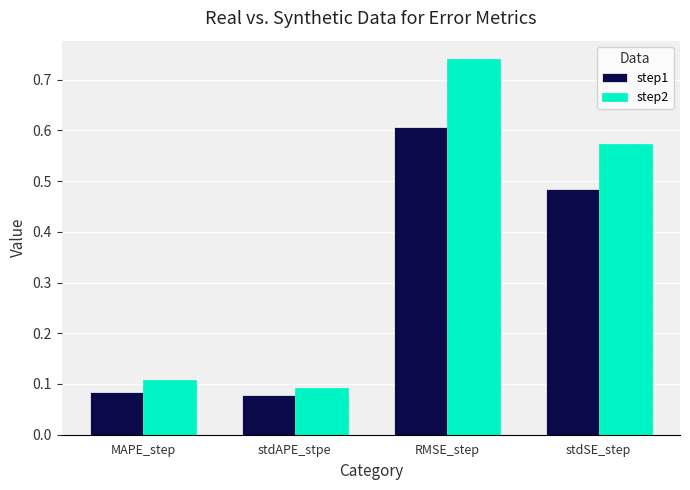

At which category is the sum across all series the highest?

RMSE_step